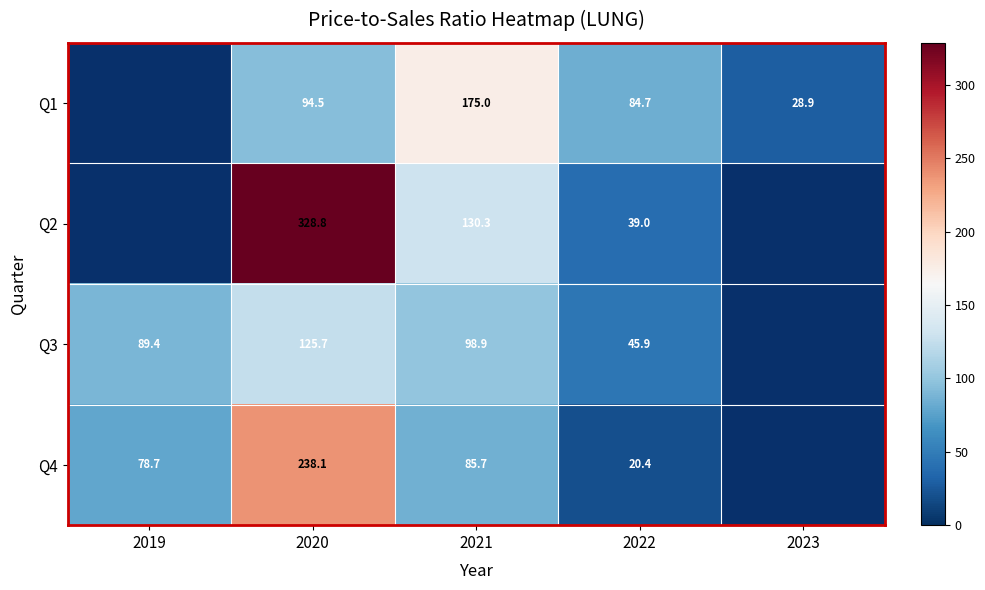

Where is Q4 nearest to the value 119?

2021